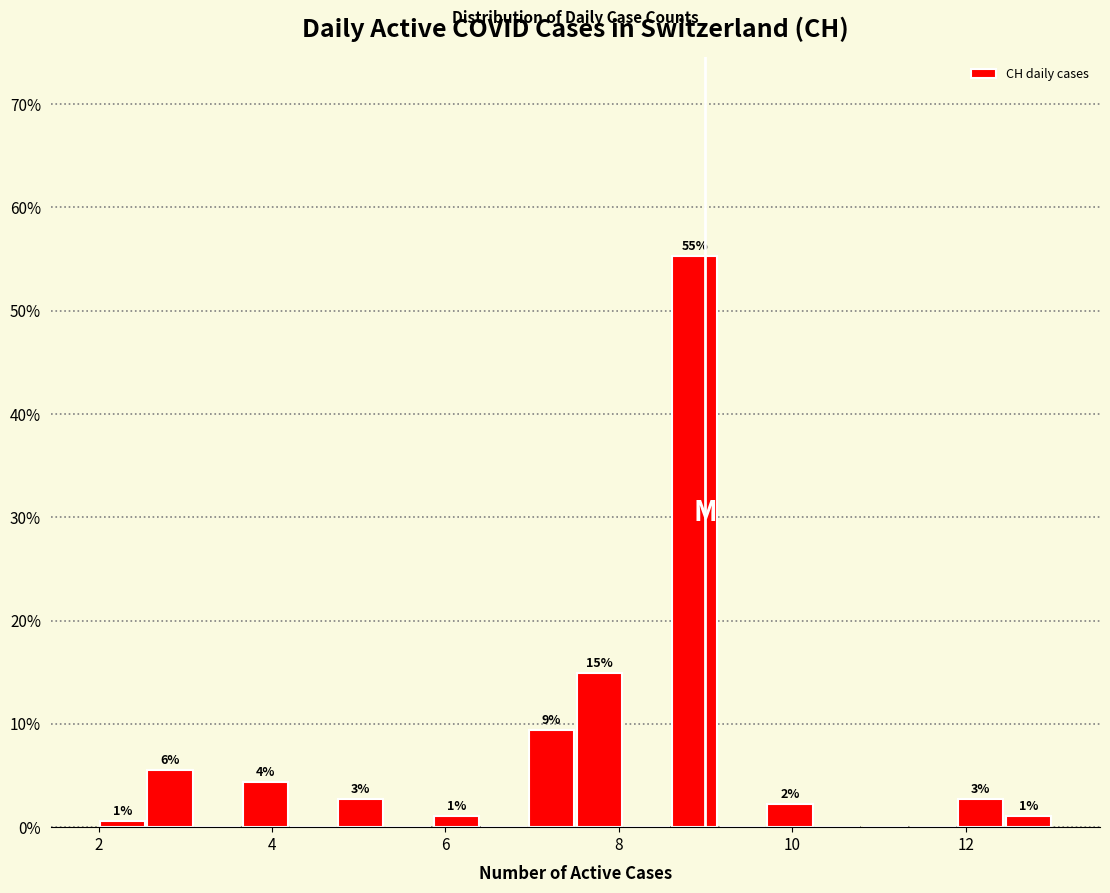

Around what value on the x-axis is the tallest bar? Give the approximate position of its centre, as read against the axis.

8.8